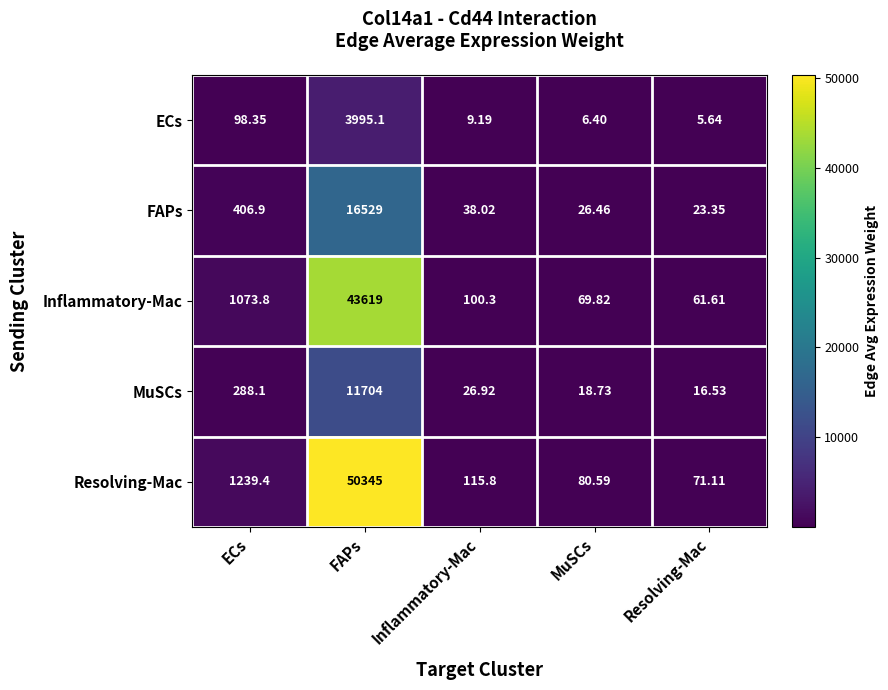

Which label corresponds to the smallest value in the chart?

Resolving-Mac